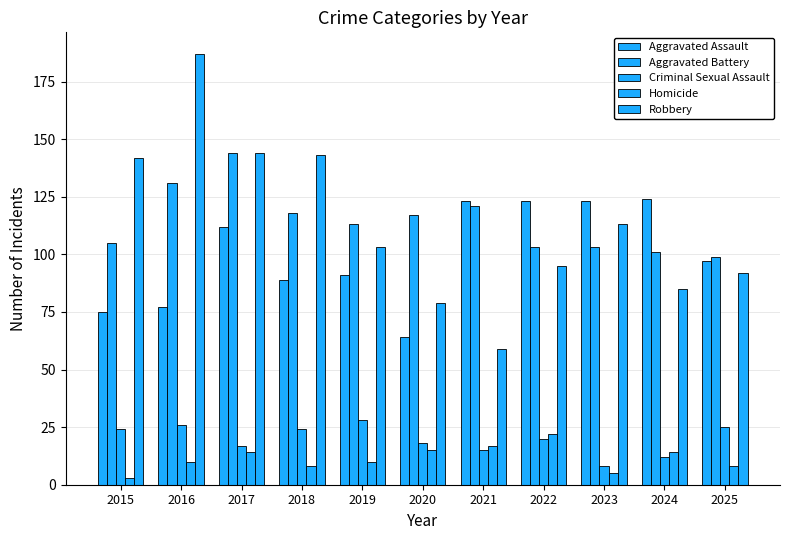

Are the bars grouped side by side (vs. stacked)?

Yes